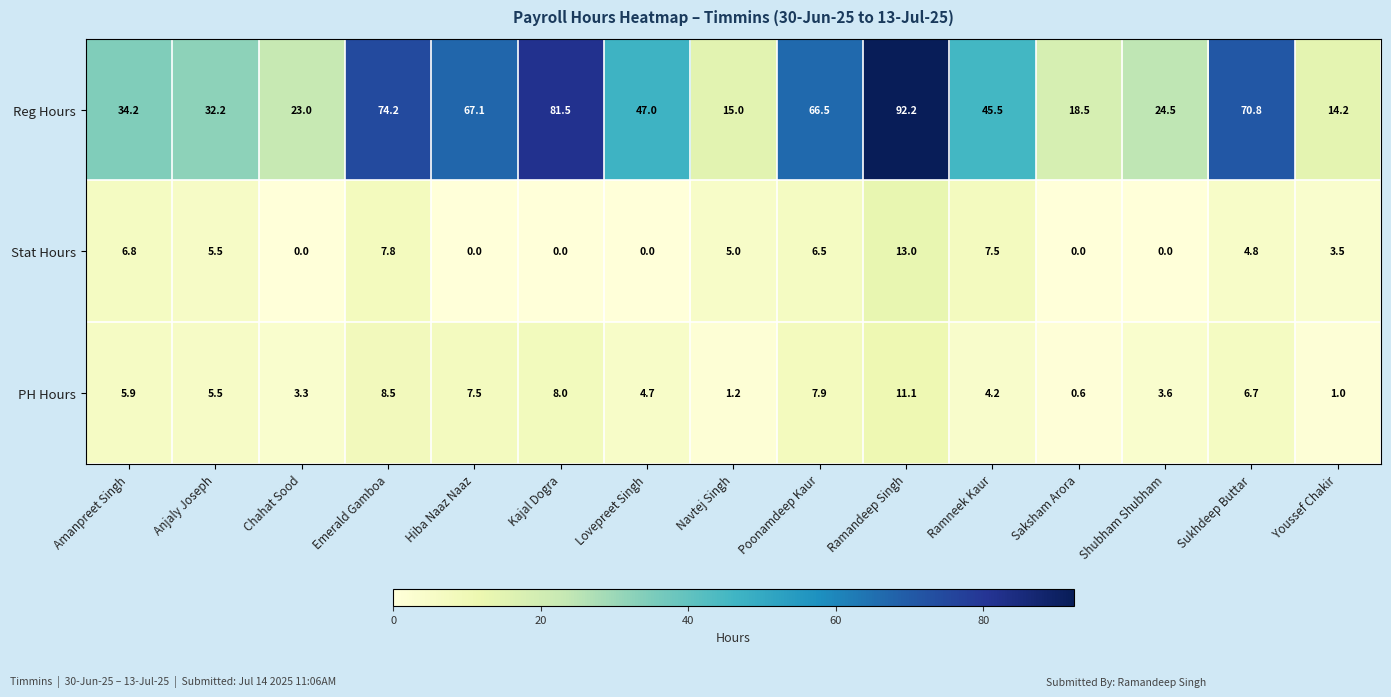

What is the maximum value shown in the chart?

92.2